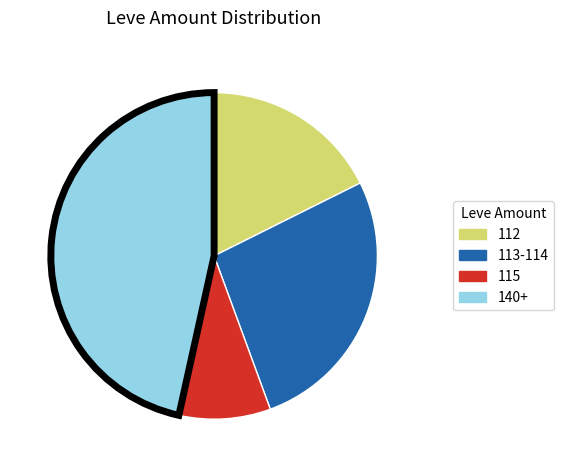

Is it true that 140+ is 47% of the pie?

True